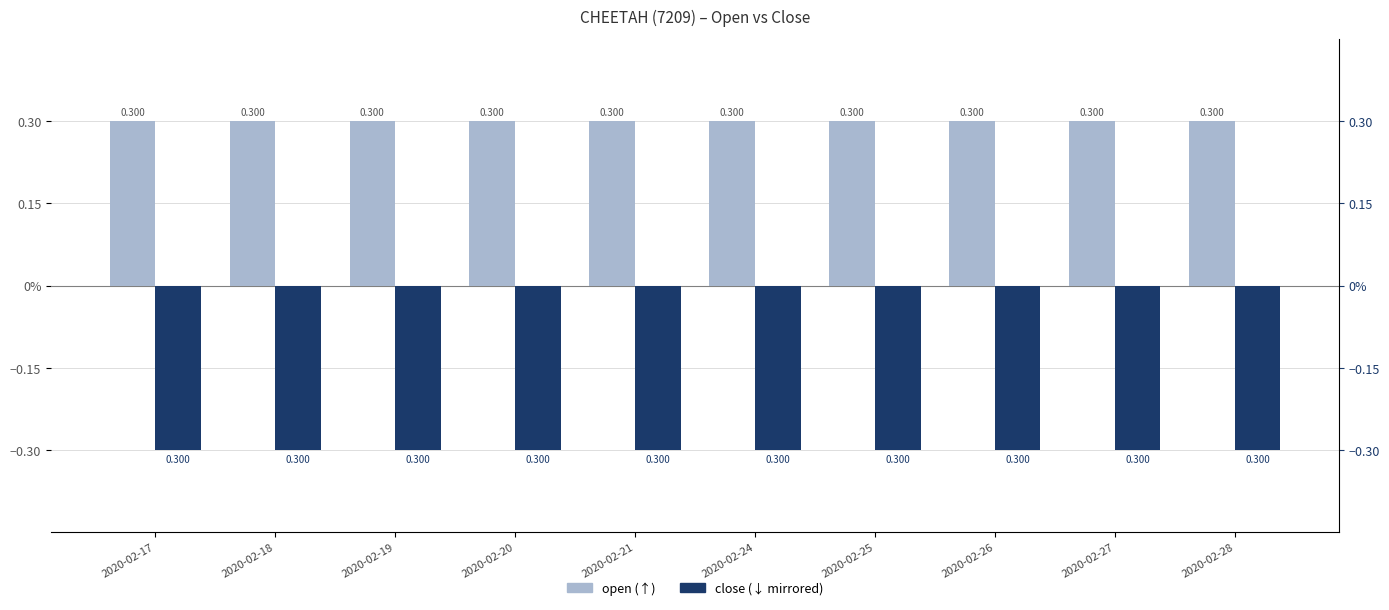

What is the average value of the open series?

0.3